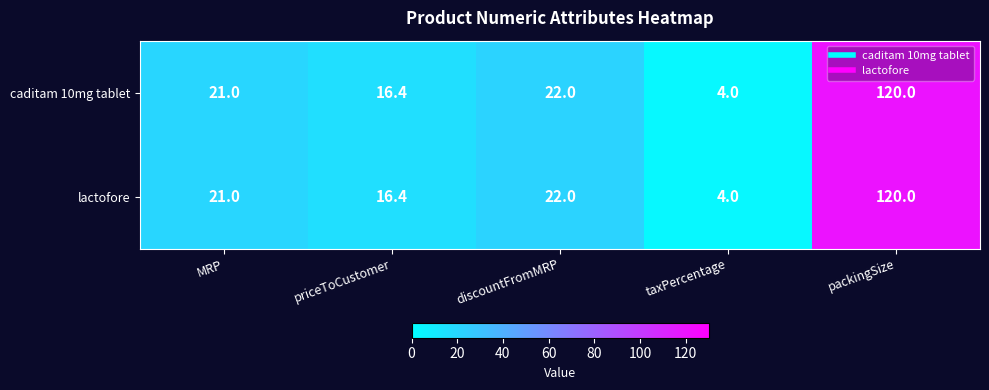

What is the sum of all lactofore values?

183.4